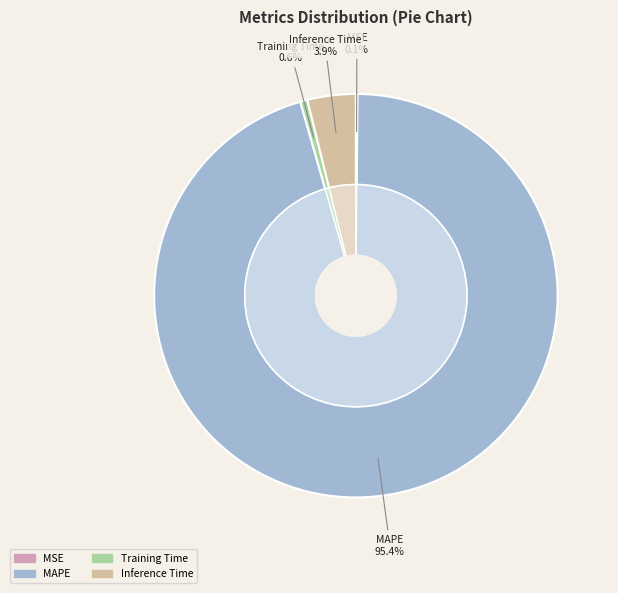

Which category has the smallest portion of the pie?

MSE